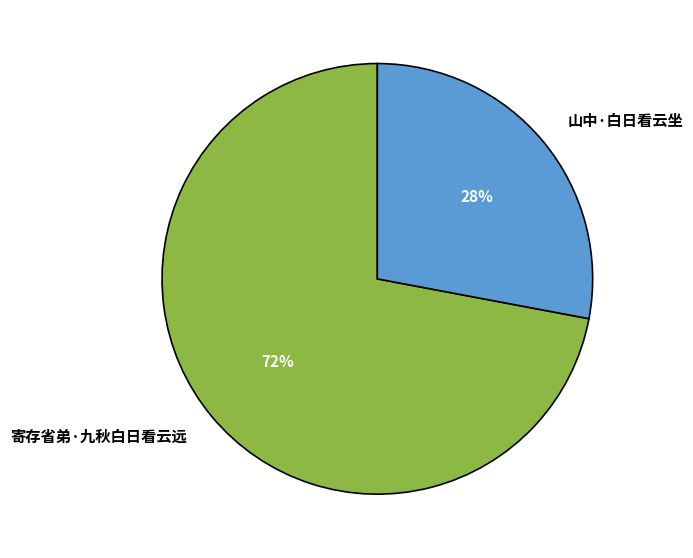

Which slice is the largest?

寄存省弟·九秋白日看云远